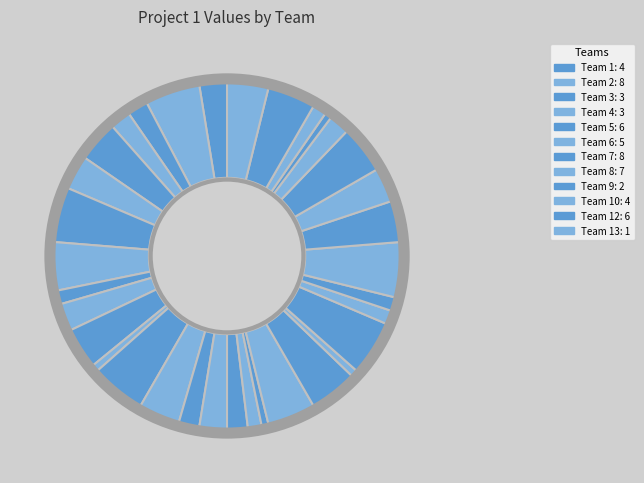

Count the number of slices in the pie.

34